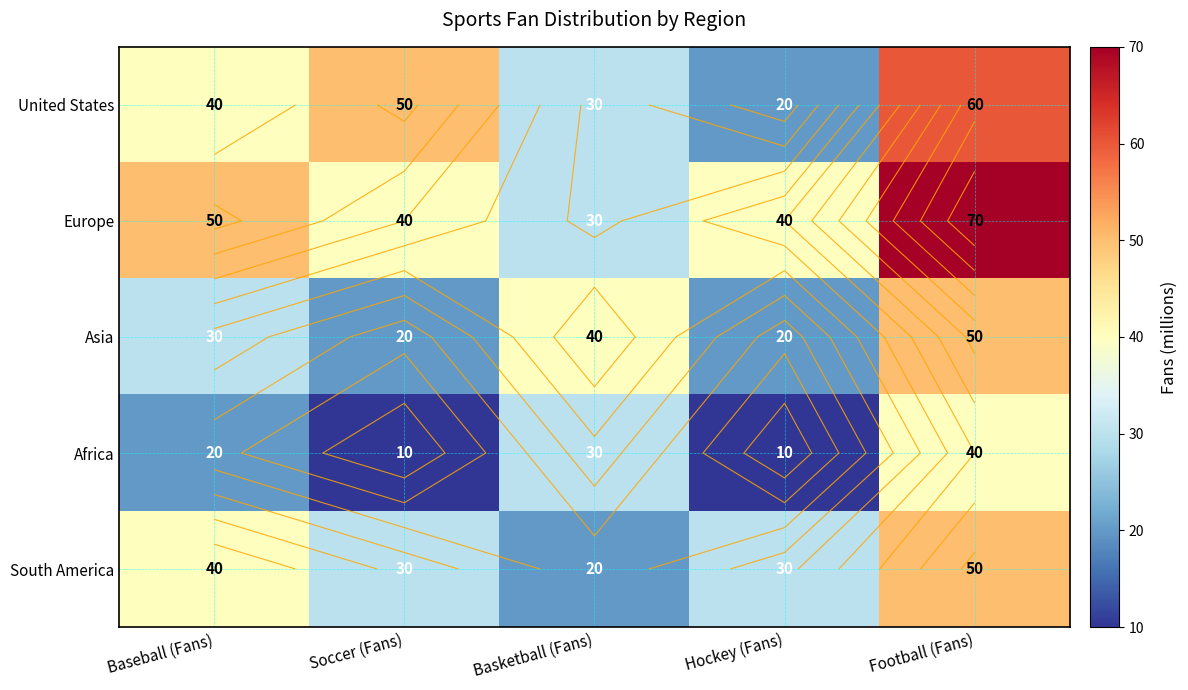

At which category does the chart reach its minimum across all series?

Soccer (Fans)